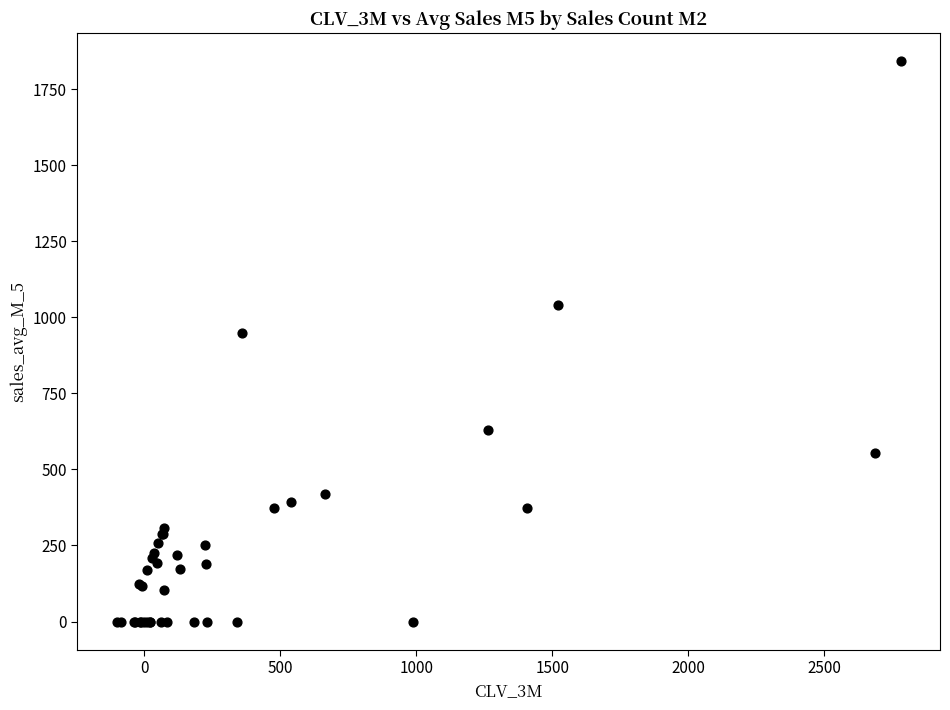

What Y value in the scatter plot is closest to 920?

948.9